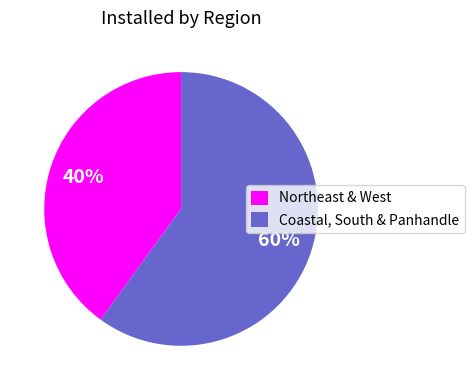

To the nearest percent, what portion does Northeast & West represent?

40%